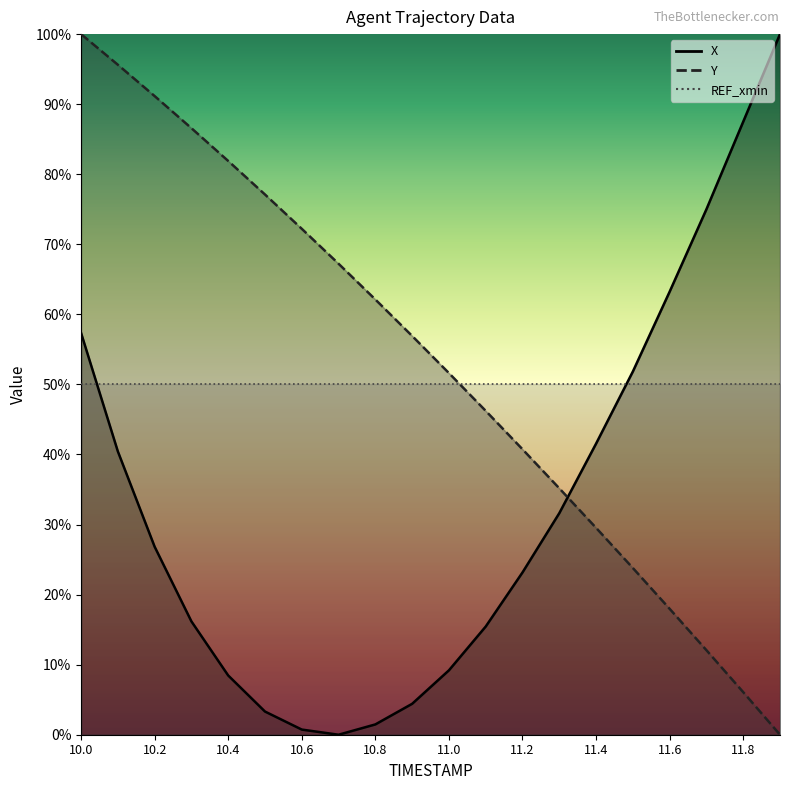

True or false: X has a value of 23.2 at 11.2.

True